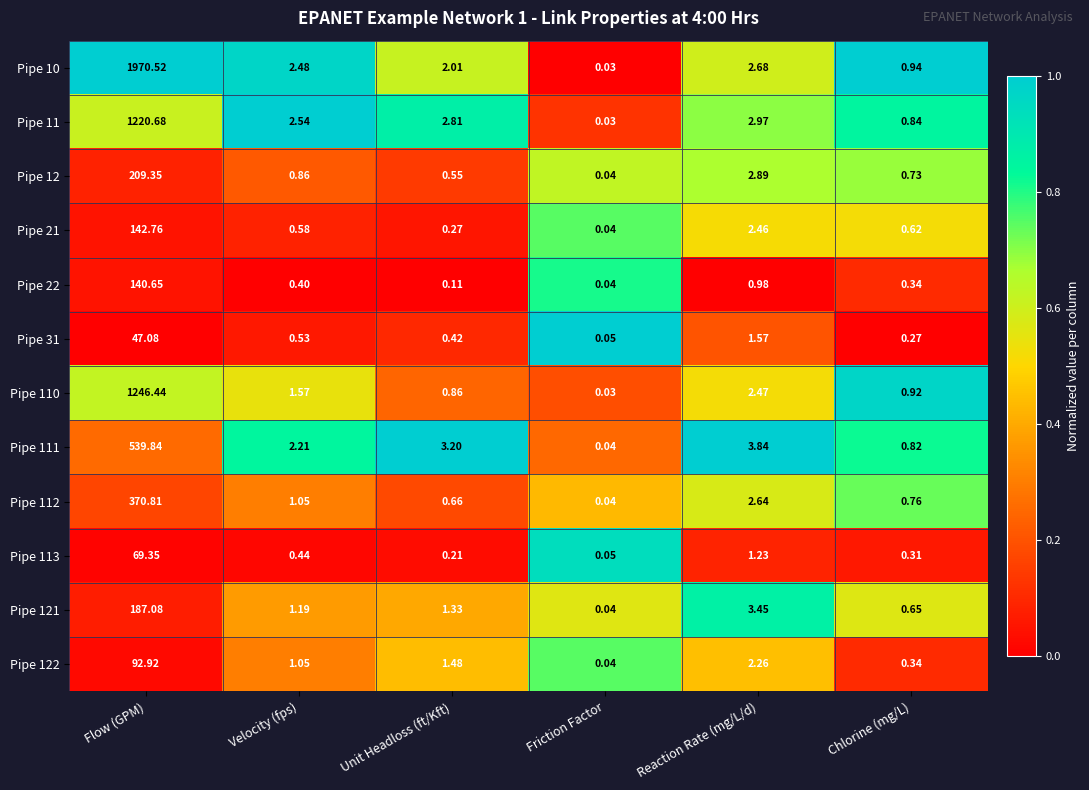

At how many categories does at least one series exceed 0?

6